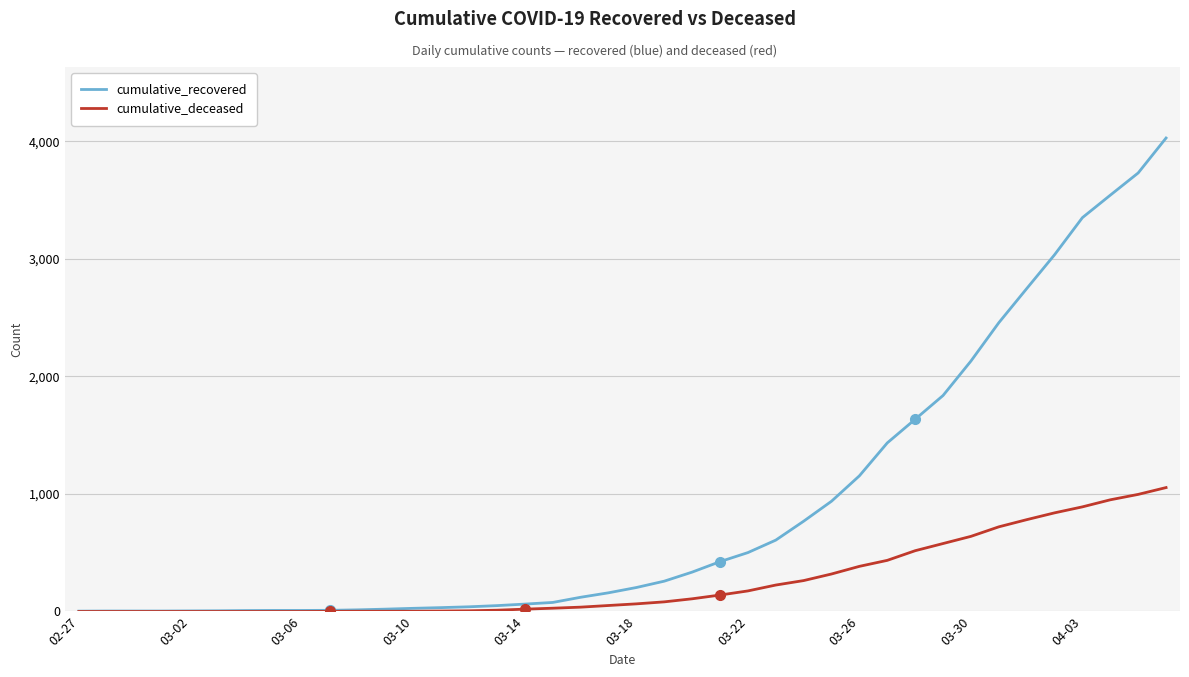

Which series has the largest total across all categories?

cumulative_recovered